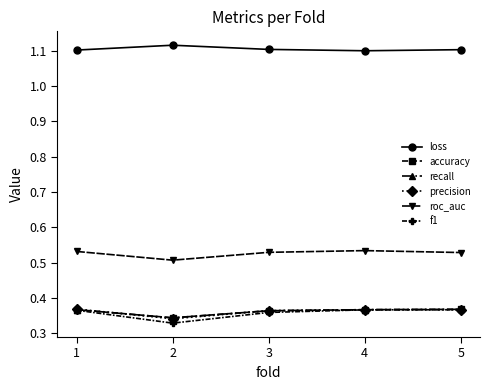

Is it true that loss equals 1.1 at 1?

True